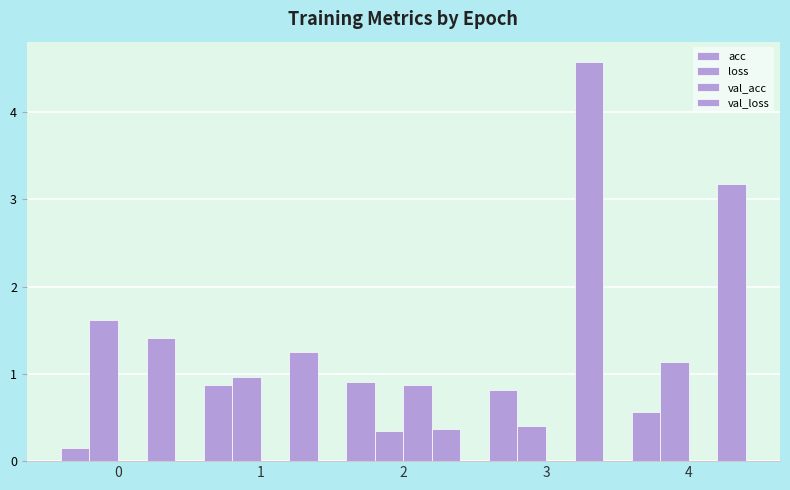

What is the greatest value displayed?

4.6